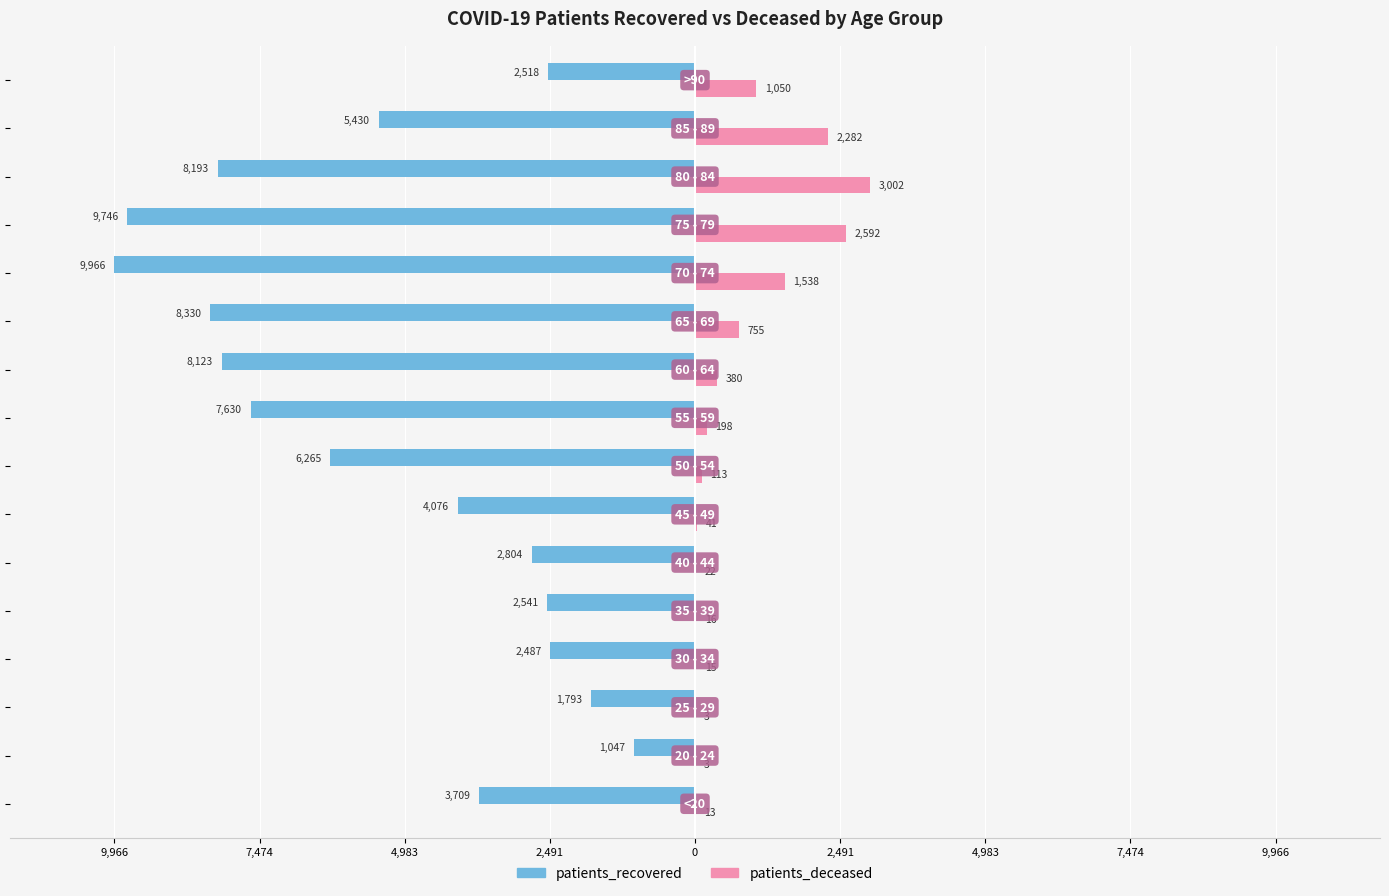

What are all the series names shown in the legend?

patients_recovered, patients_deceased